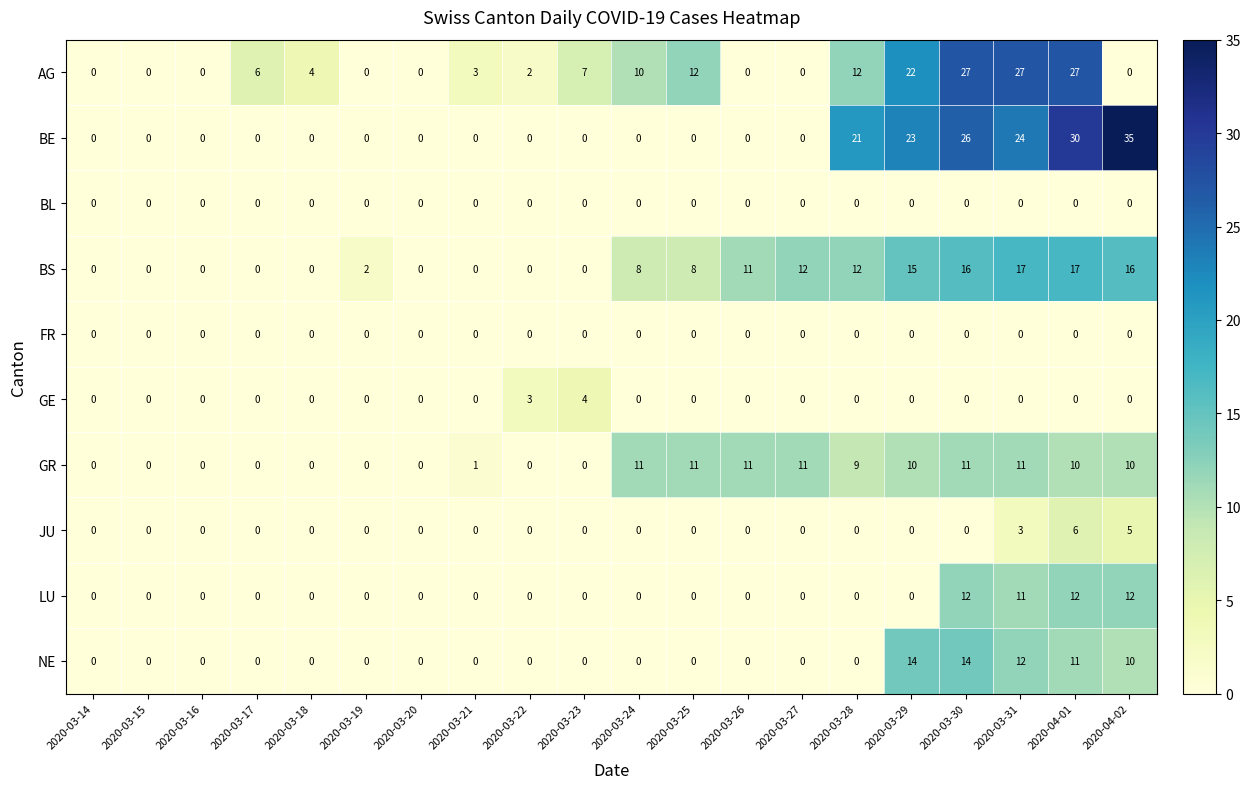

What is the greatest value displayed?

35